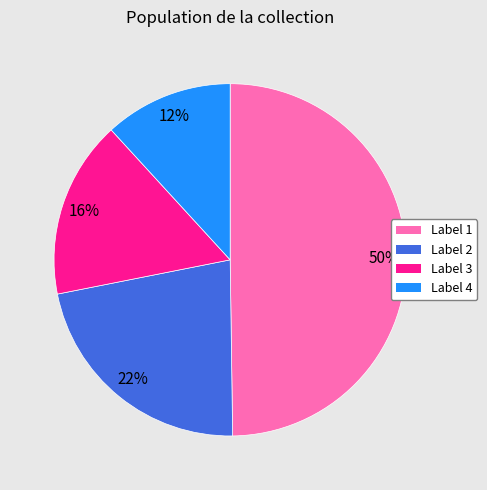

To the nearest percent, what is the average slice percentage?

25%